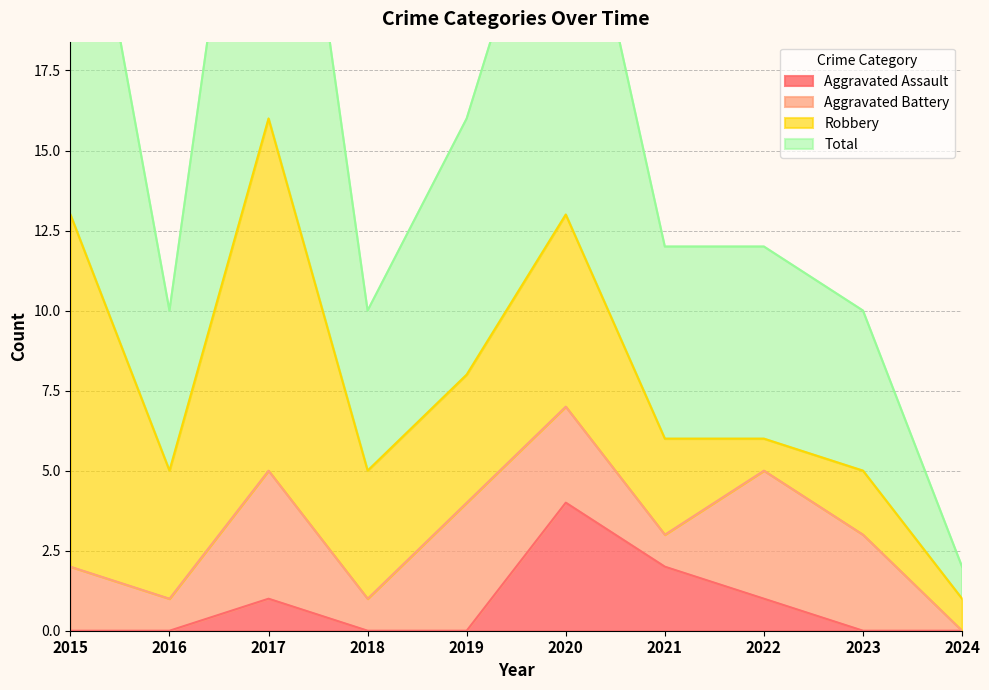

Which series changed the most between 2018 and 2019?

Total